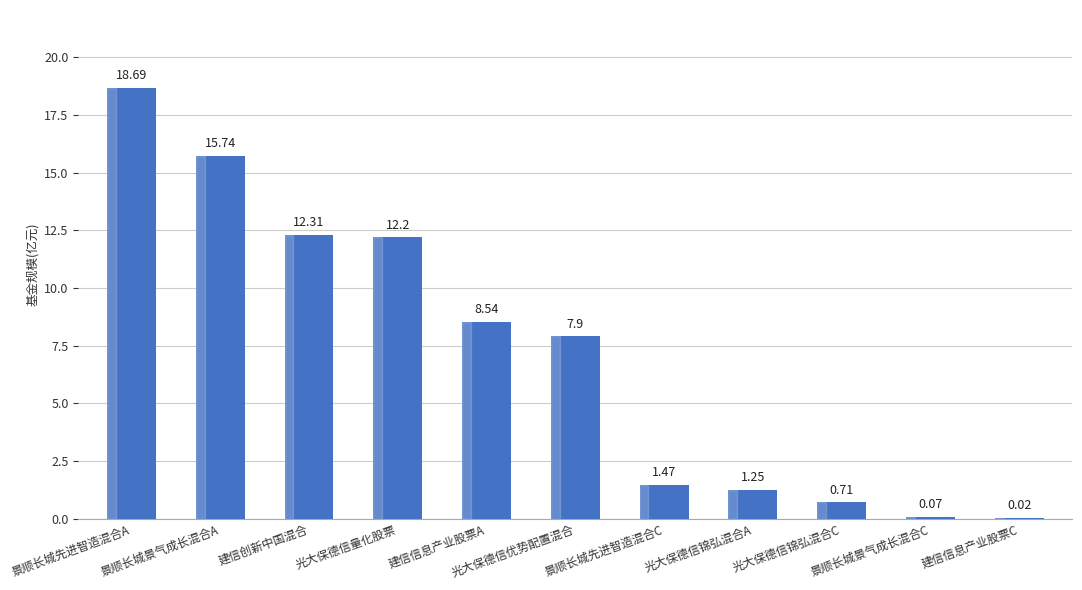

Does the chart contain stacked bars?

No